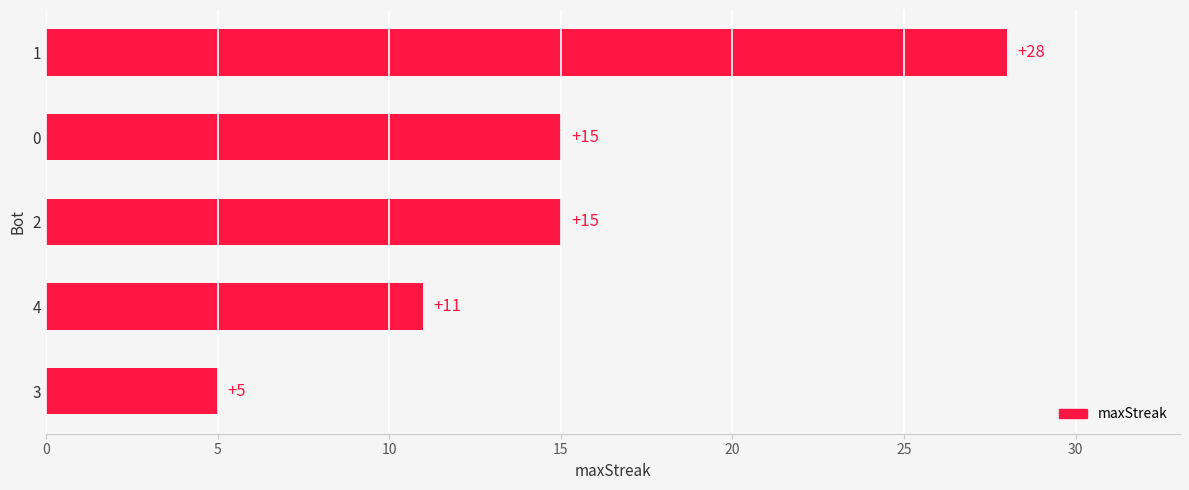

What is the change in value from 3 to 4?

+6